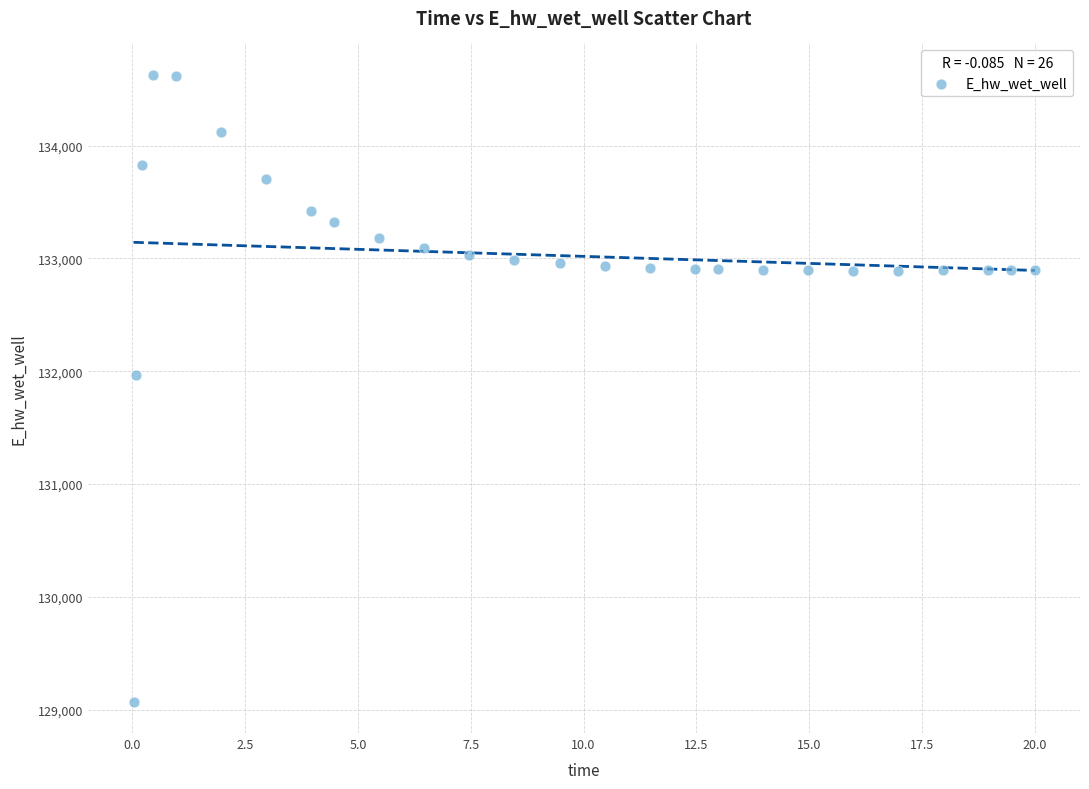

What is the range of Y values (max minus min)?

5558.2